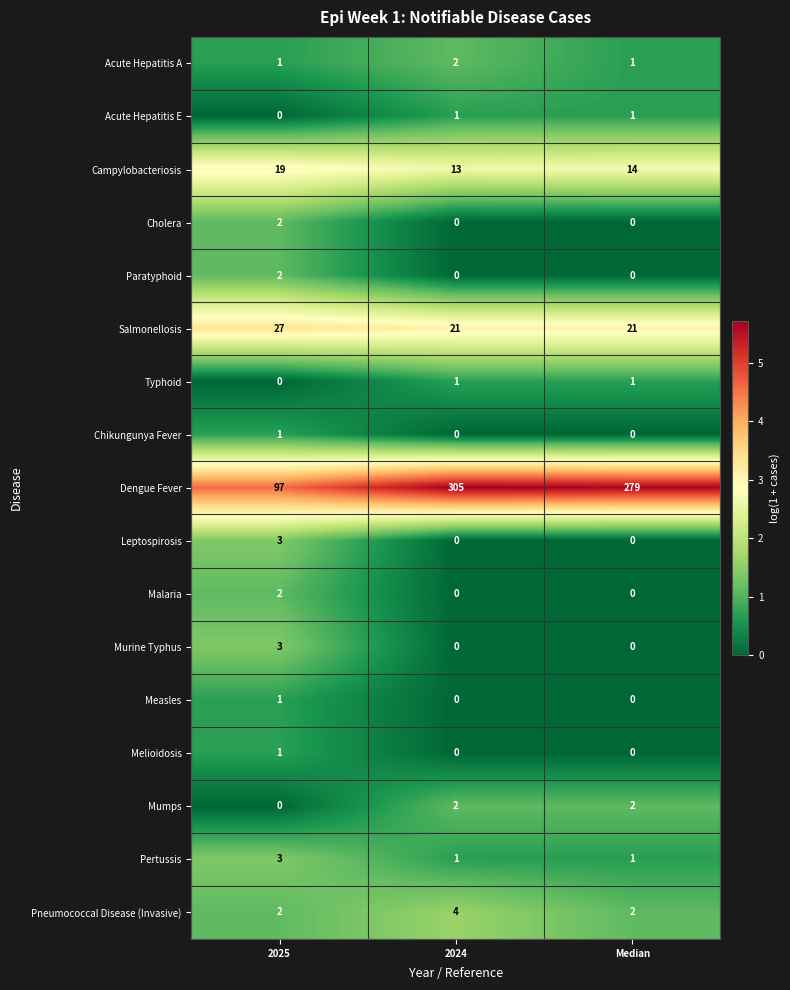

The Mumps series shows 2 at Median. True or false?

True